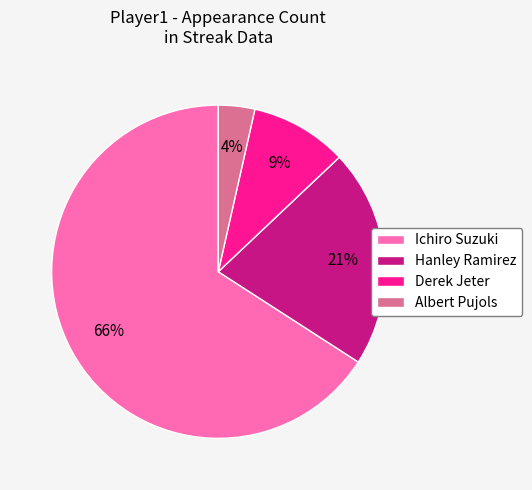

Which slice is the smallest?

Albert Pujols